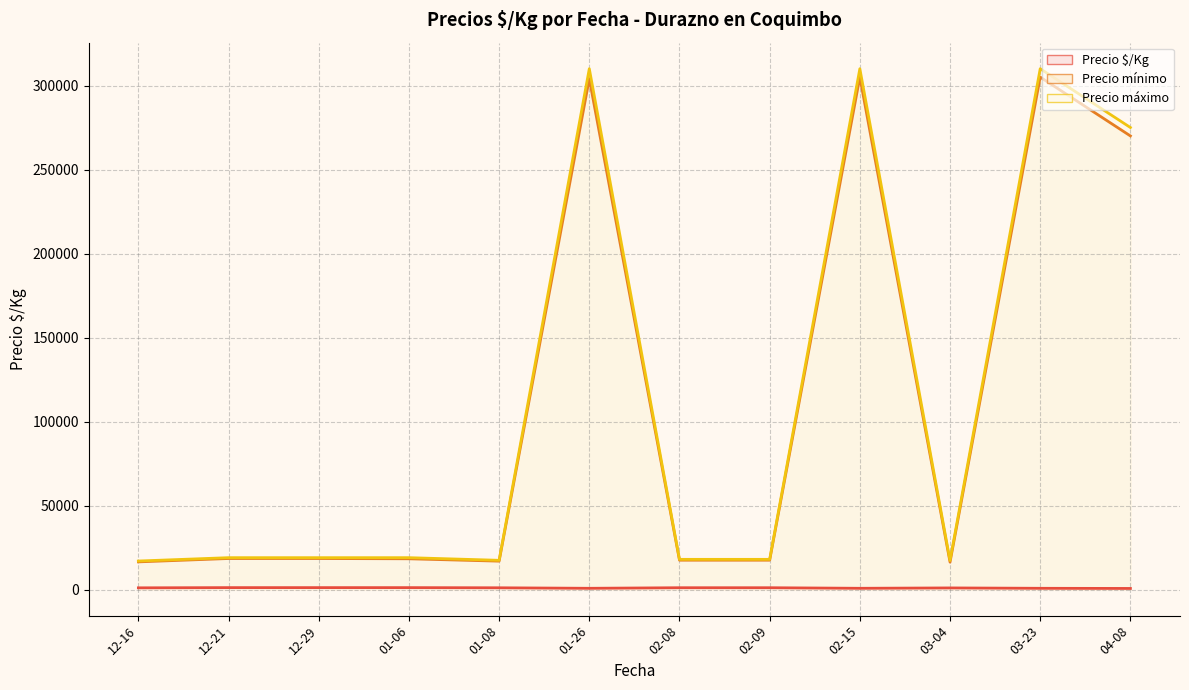

How many lines are shown in the chart?

3